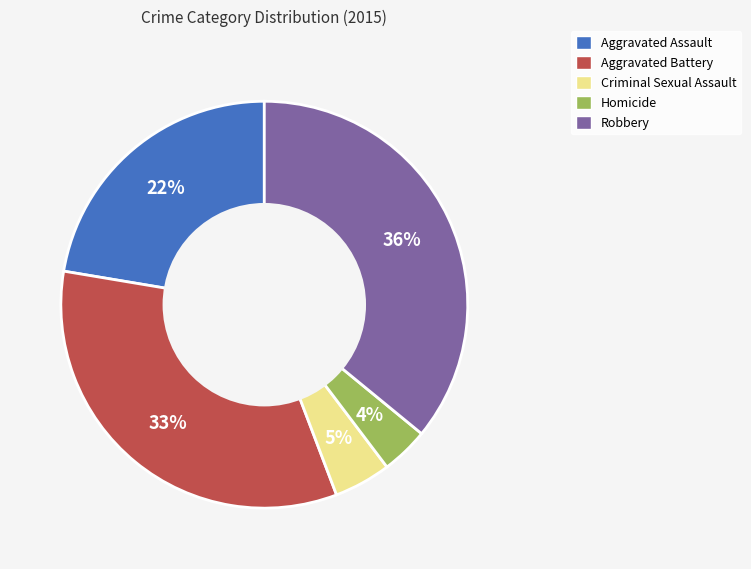

To the nearest percent, what percentage of the pie is Homicide?

4%